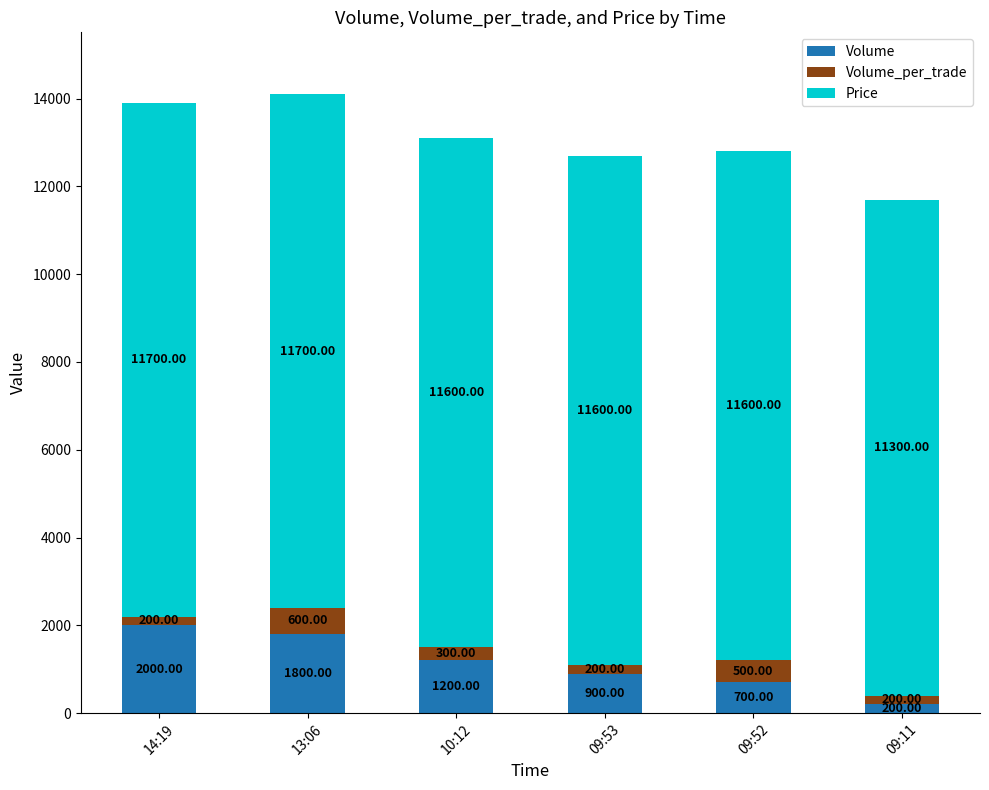

At which category is the sum across all series the highest?

13:06